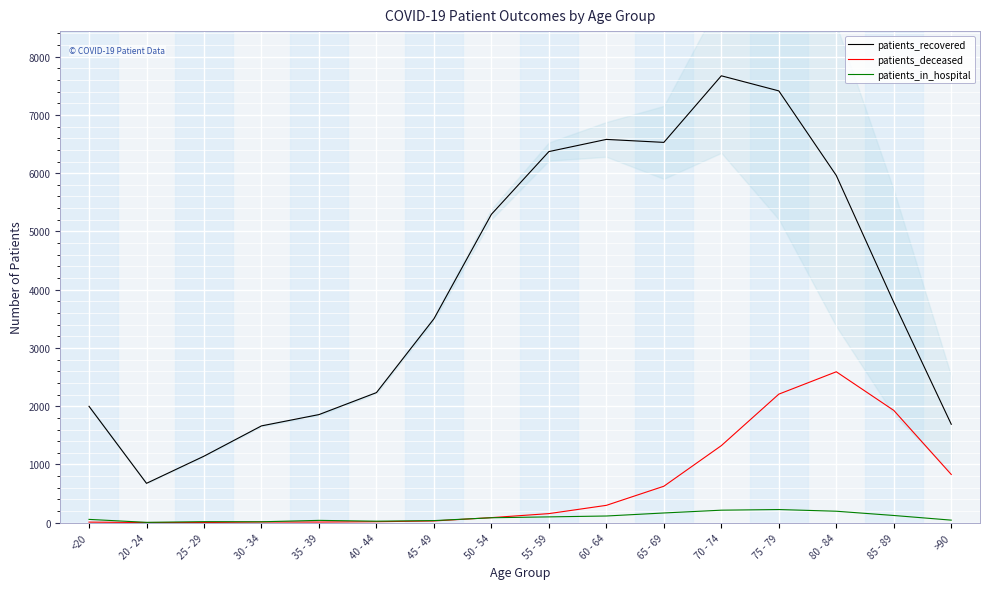

What is the minimum value for patients_recovered?

676